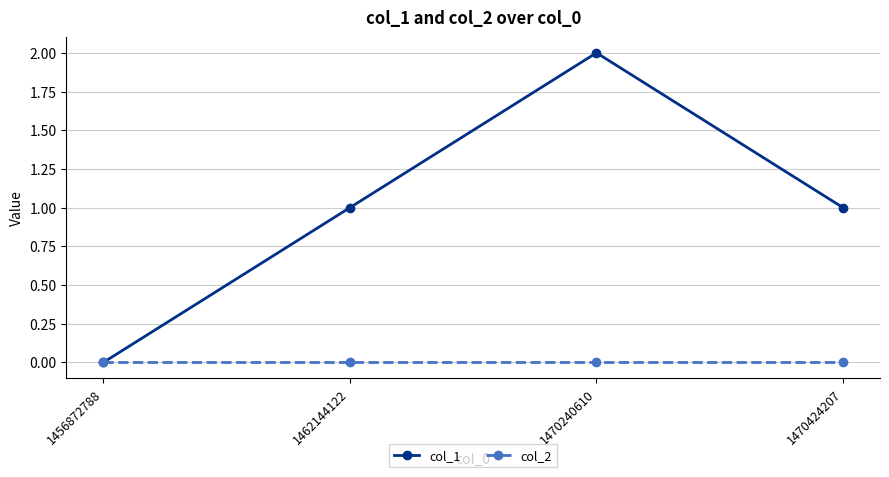

Reading left to right, extract all data points from this chart.

col_1: 0	1	2	1
col_2: 0	0	0	0